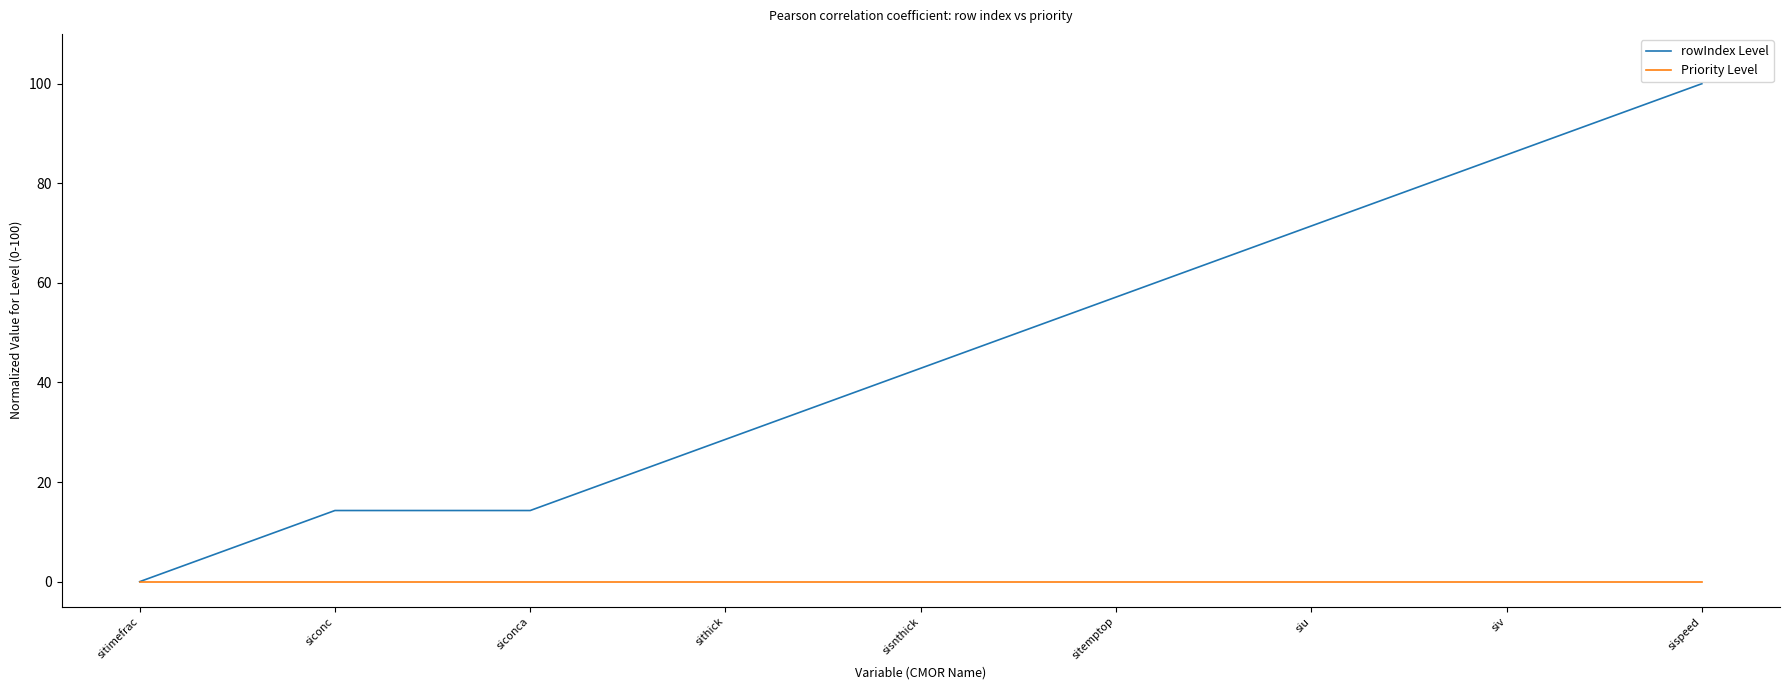

At which category is the sum across all series the highest?

sispeed